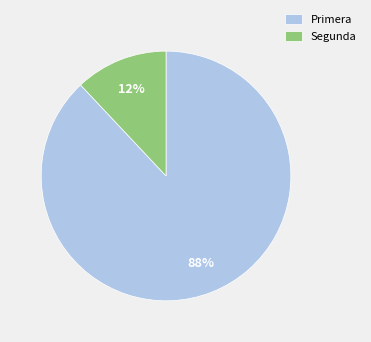

How many slices are in this pie chart?

2